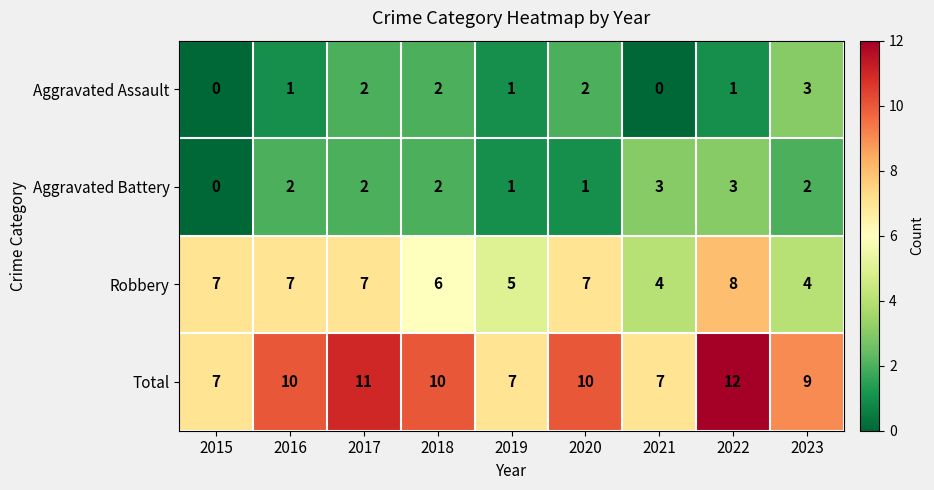

Which series has the largest total across all categories?

Total